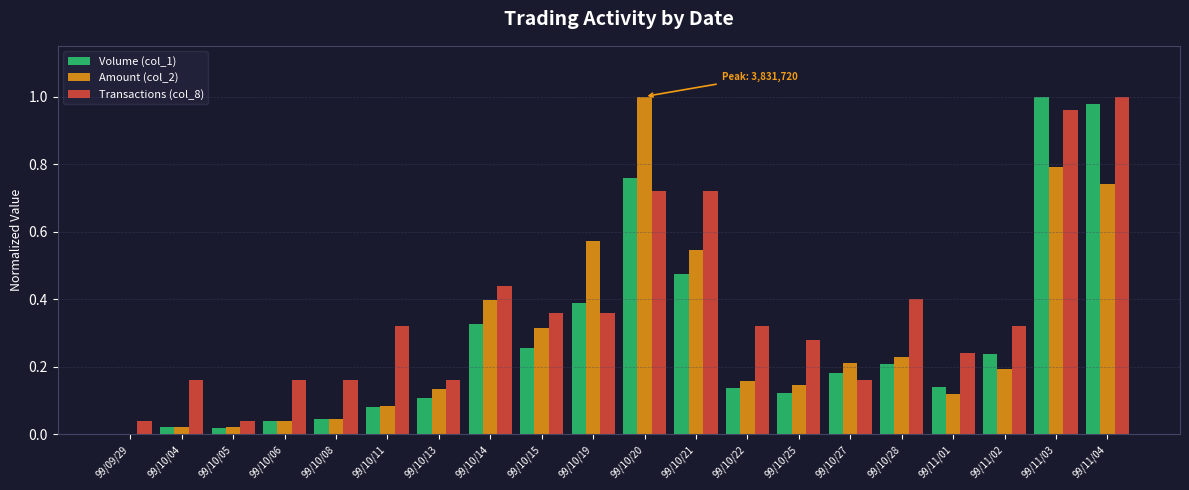

Is the value of Transactions (col_8) at 99/10/06 greater than the value of Amount (col_2) at 99/10/11?

Yes